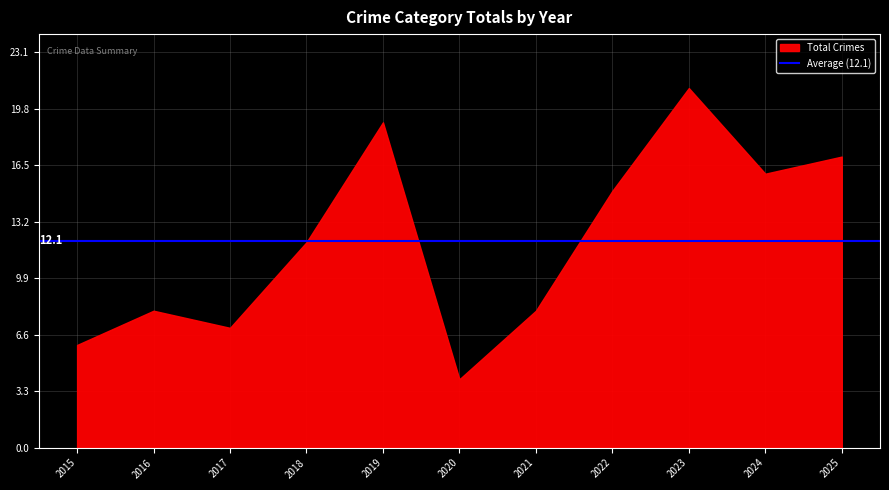

True or false: Robbery and Total intersect in this chart.

False